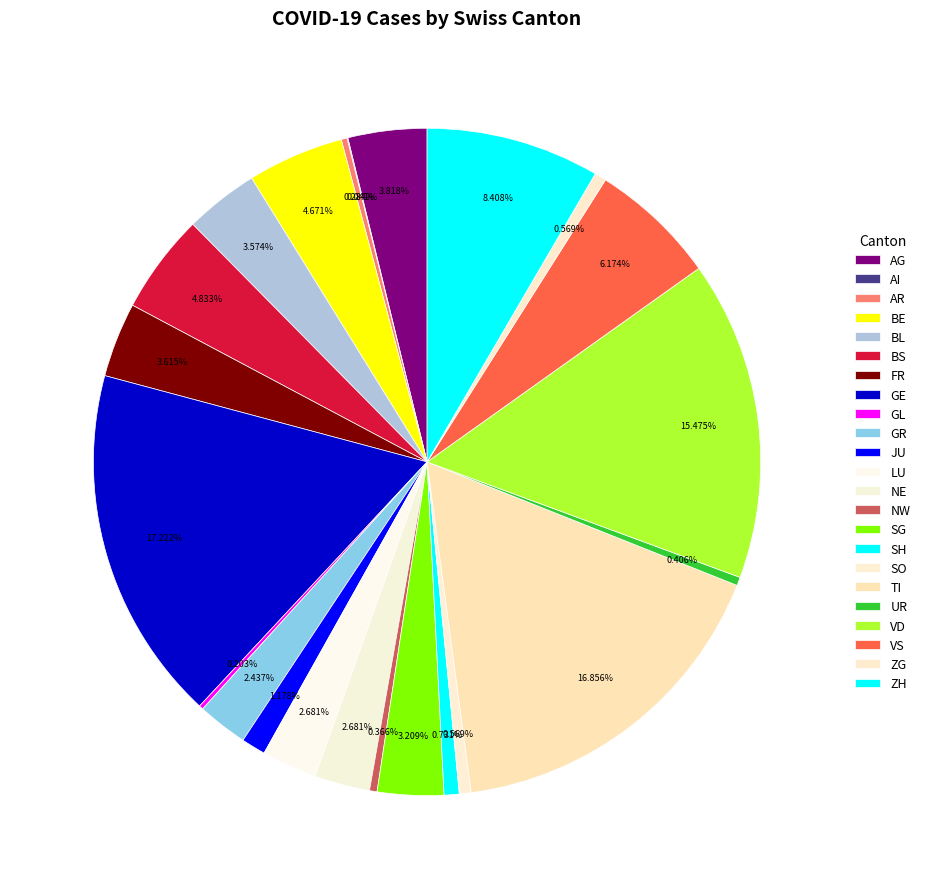

The LU slice represents 14% of the pie. True or false?

False